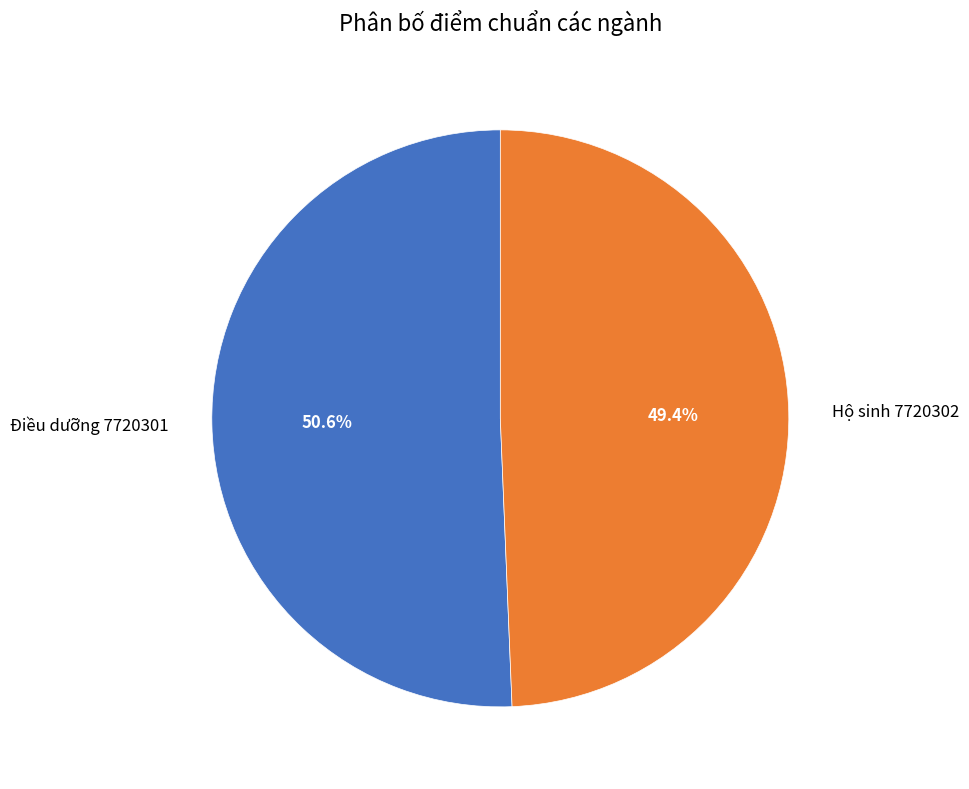

What is the majority slice?

Điều dưỡng 7720301